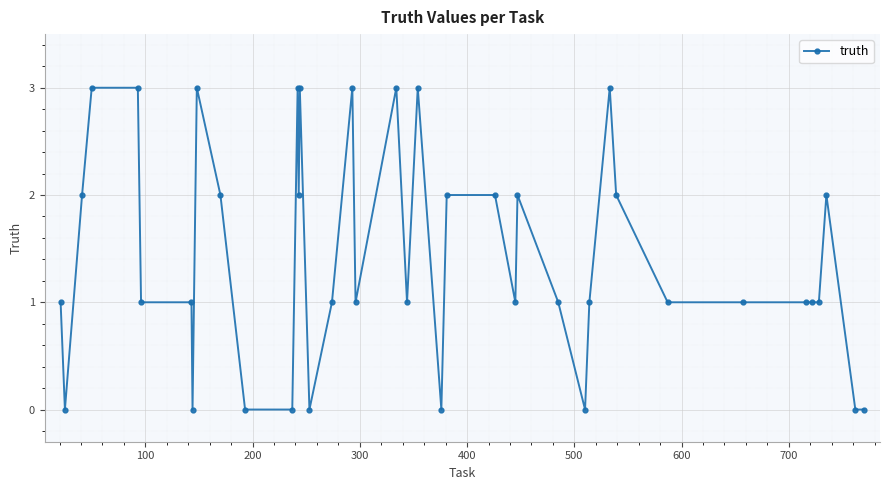

What is the greatest value displayed?

3